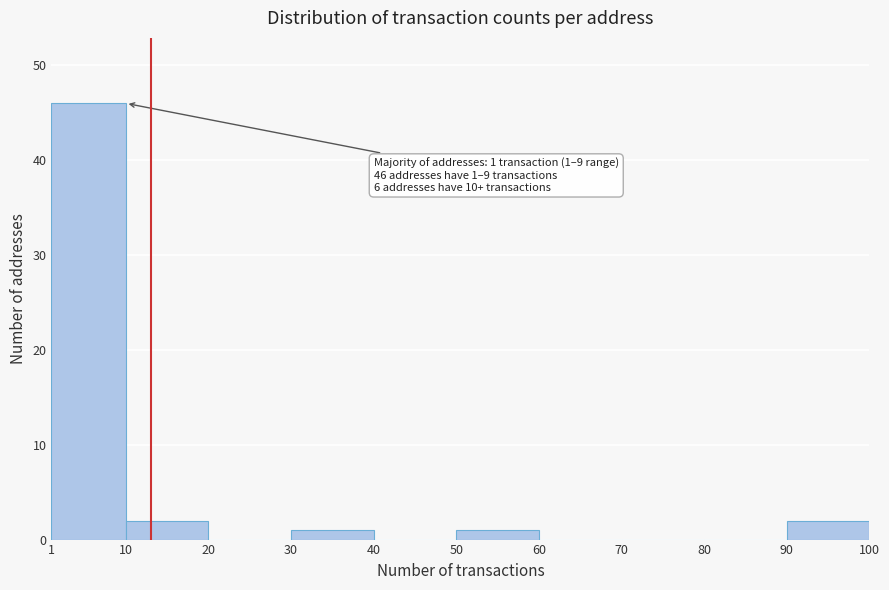

Over which range of the x-axis is the bar tallest?

1 to 10